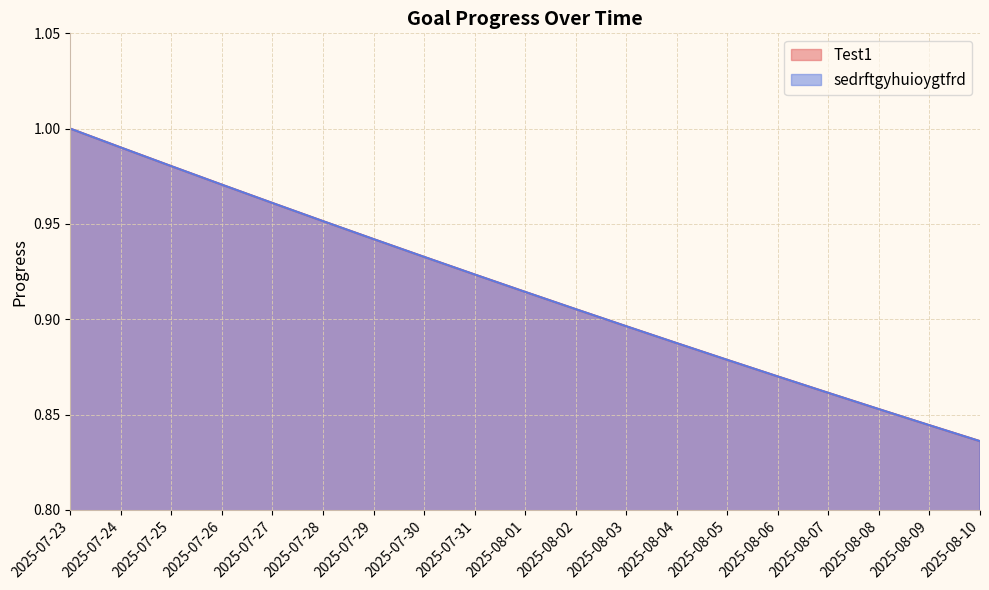

At how many categories does at least one series exceed 0?

19